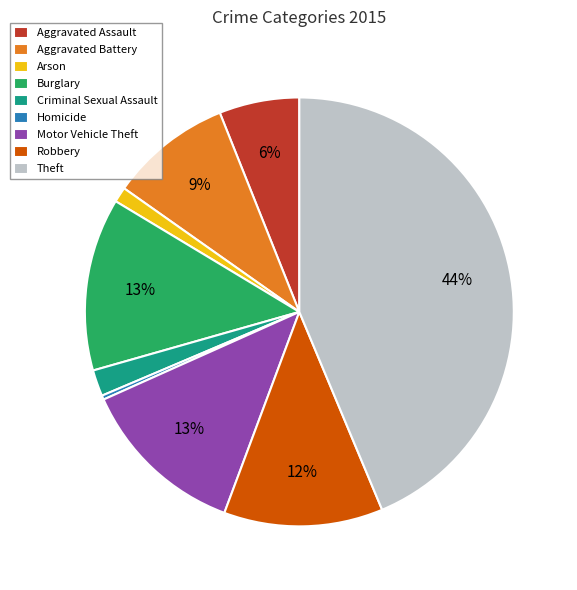

Does Criminal Sexual Assault account for over 50% of the chart?

No